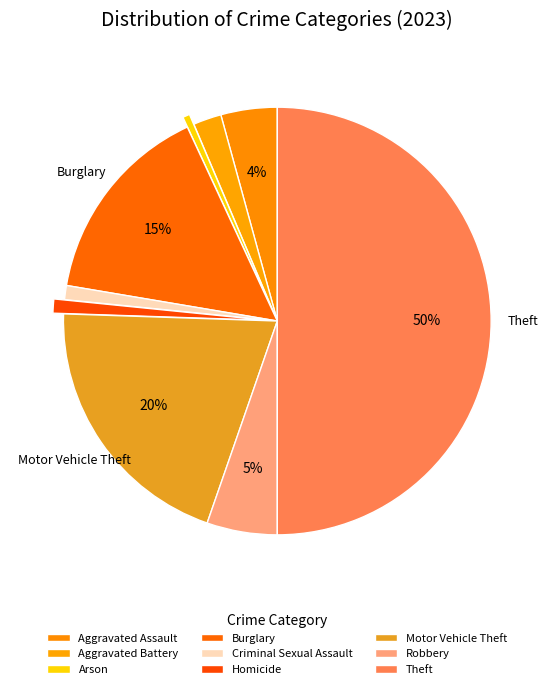

Which category accounts for the majority?

Theft